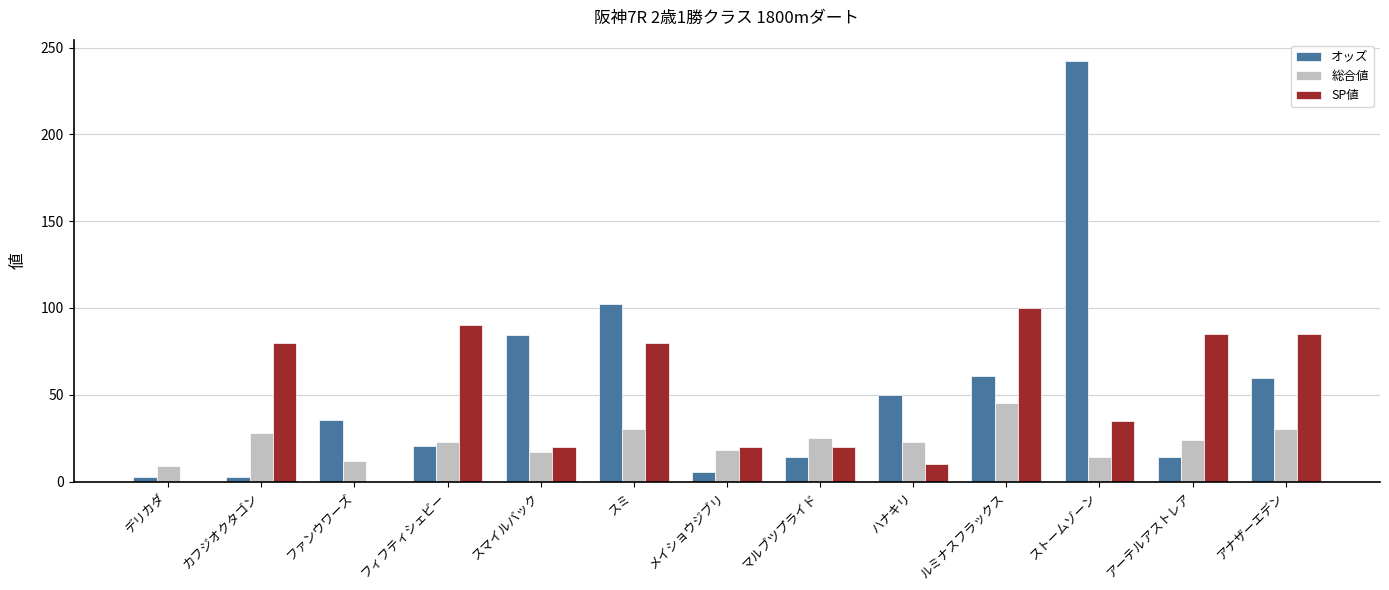

Read the SP値 value at アナザーエデン.

85.0